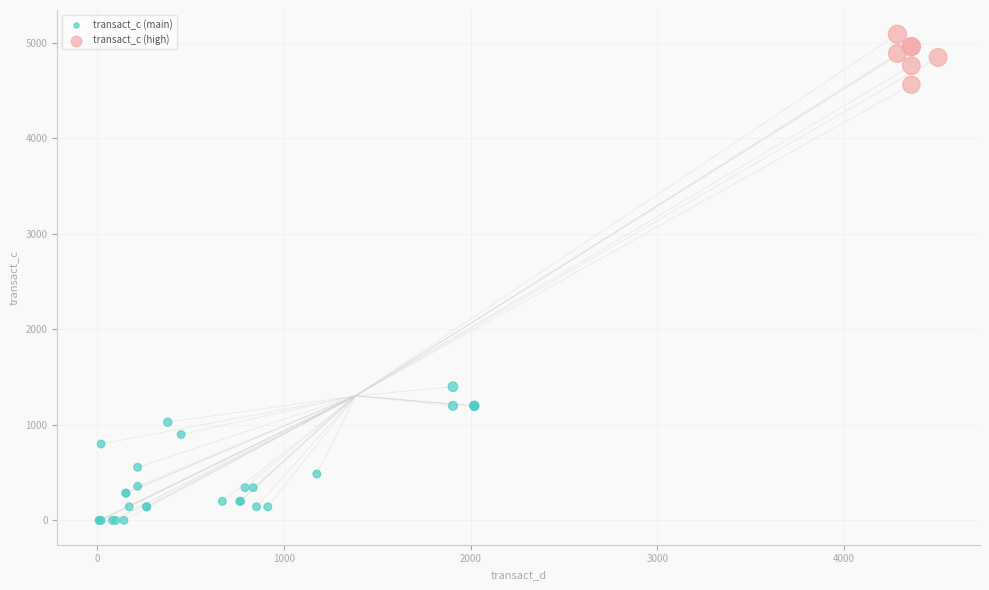

Which series has the largest Y range (max minus min)?

transact_c (main)